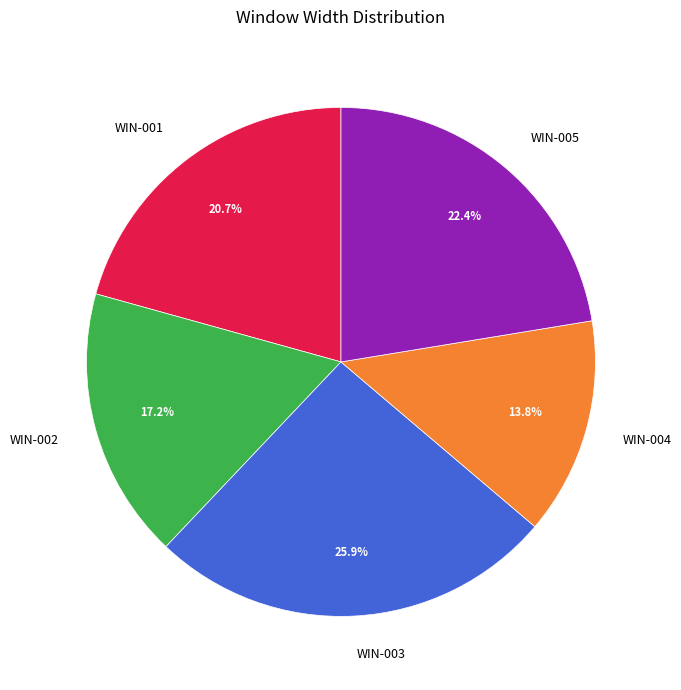

To the nearest percent, what is the difference between the largest and smallest slice percentages?

12%